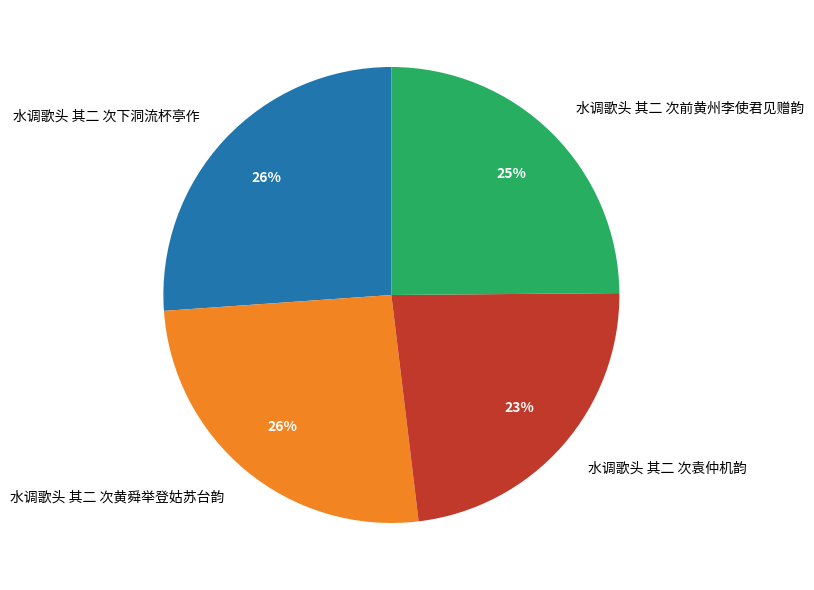

Is it true that 水调歌头 其二 次下洞流杯亭作 is 26% of the pie?

True